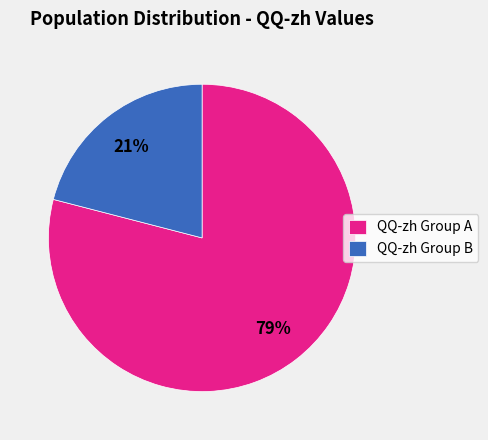

Which slice is the largest?

QQ-zh Group A